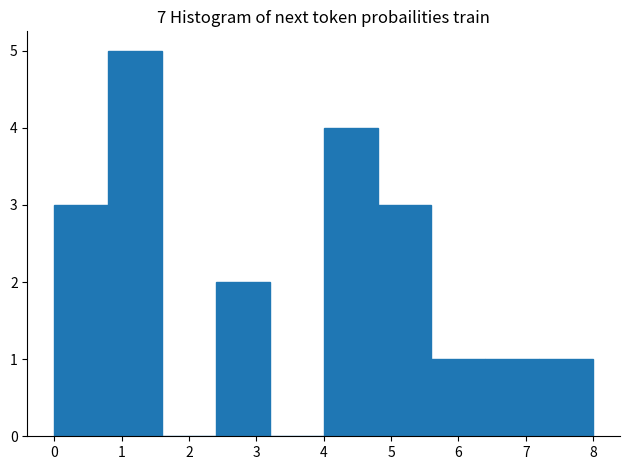

How tall is the bar that spans 0.0 to 0.8 on the x-axis? The values are not printed on the chart, so give them approximately, as read against the axis.

3